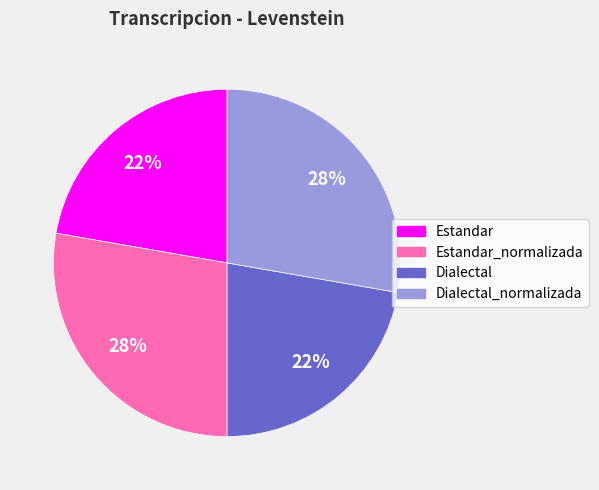

Does any single category account for the majority?

No